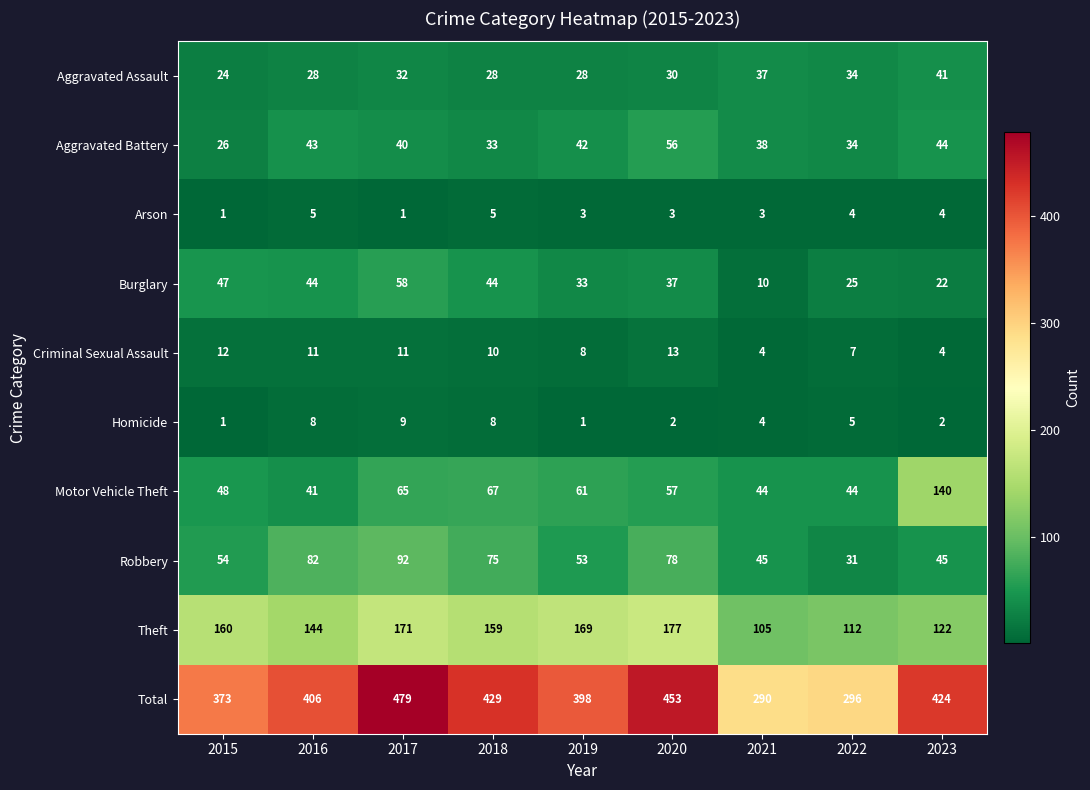

Count the number of categories in the chart.

9